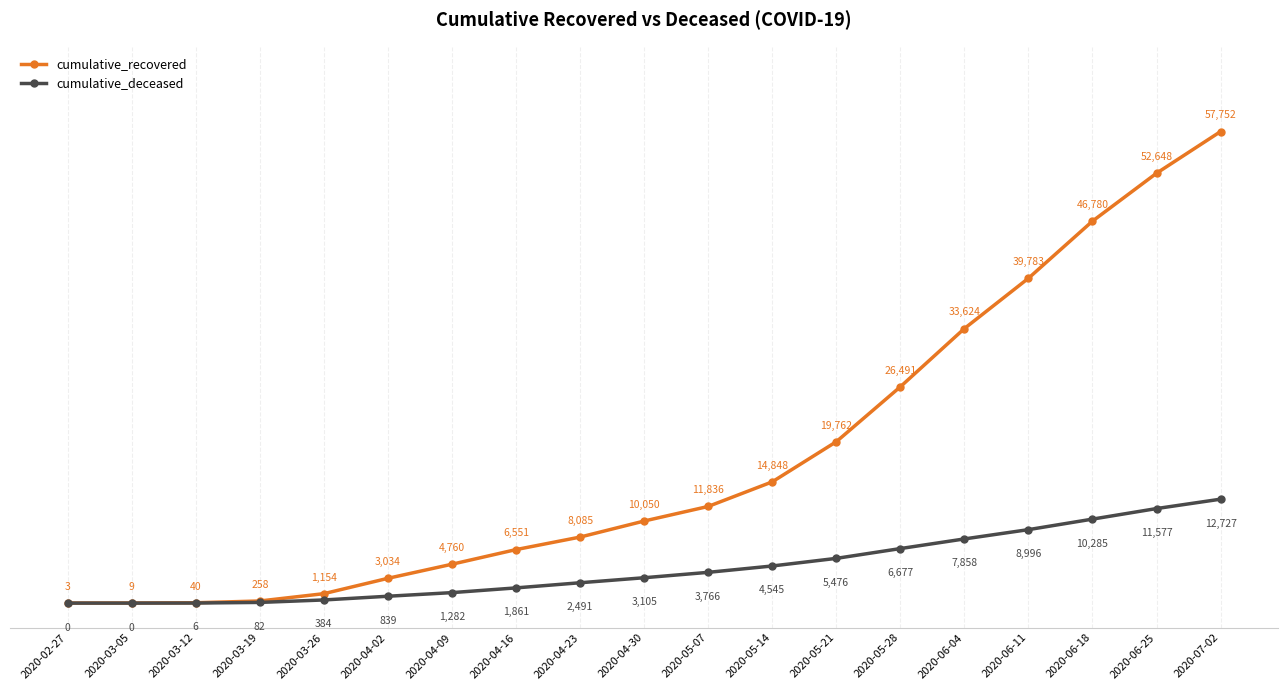

What is the value of the cumulative_recovered point at the 15th from the left?

33624